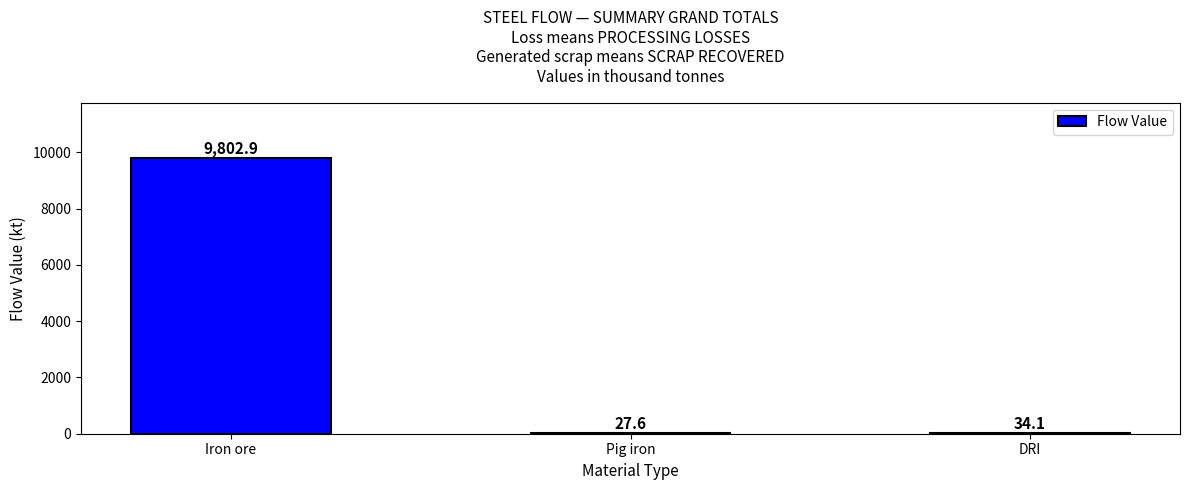

Count the number of categories in the chart.

3